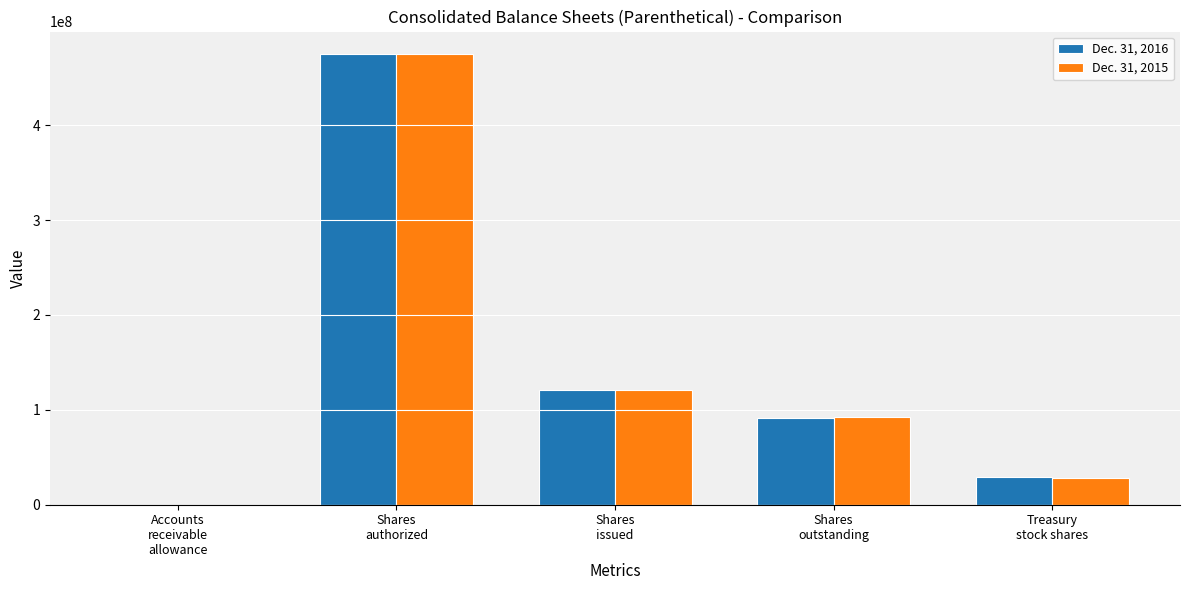

Are the bars horizontal?

No